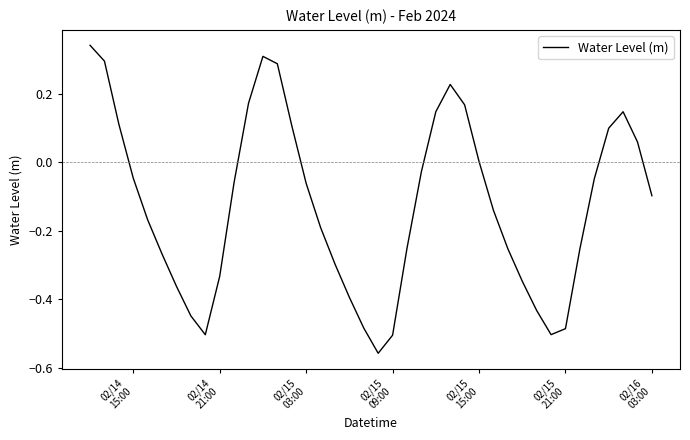

What is the difference between the maximum and minimum values?

0.9